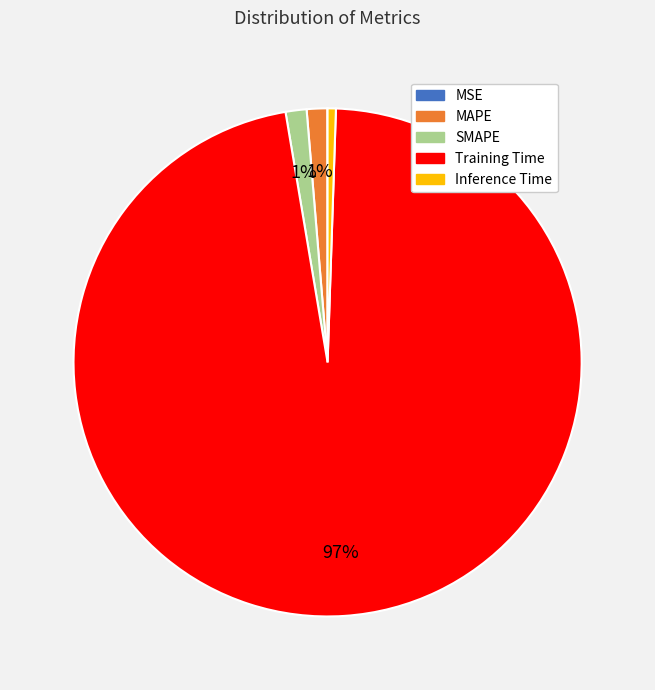

Is Training Time the majority of the pie?

Yes